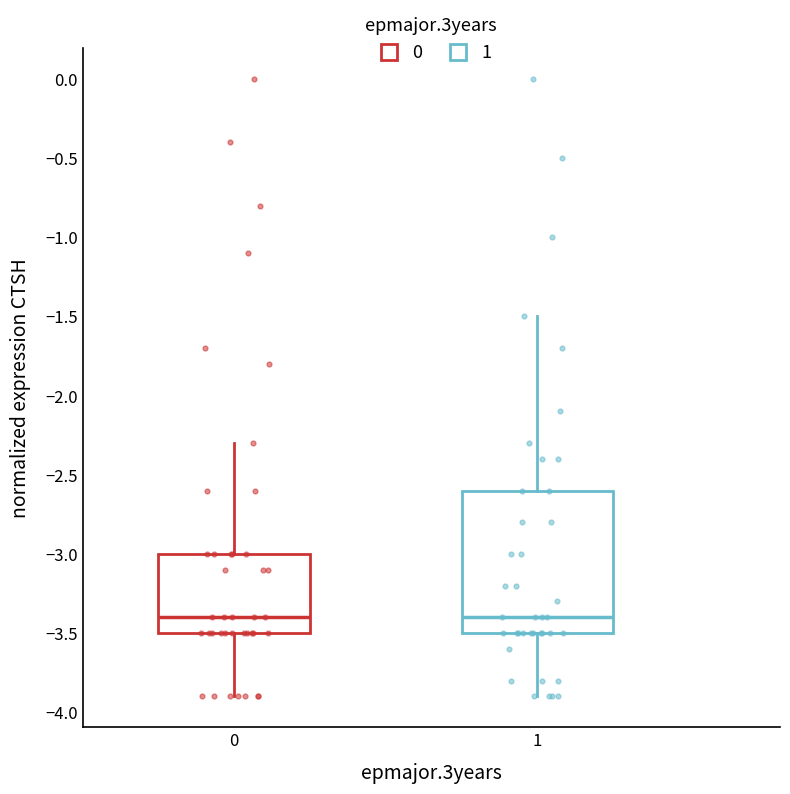

Reading left to right, read every box against the y-axis: the position of its median line, the range the box covers, and the ends of its whiskers. The values are not printed on the chart, so give them approximately, as read against the axis.

0: median -3.4, box -3.5 to -3.0, whiskers -3.9 to -2.3
1: median -3.4, box -3.5 to -2.6, whiskers -3.9 to -1.5